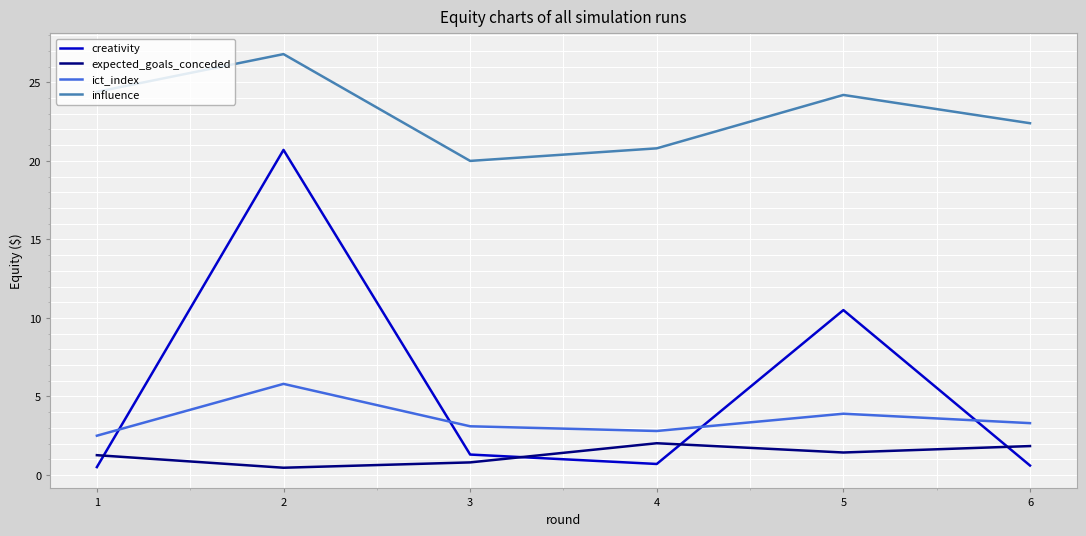

What is the difference between the second highest and minimum values in the influence series?

4.4